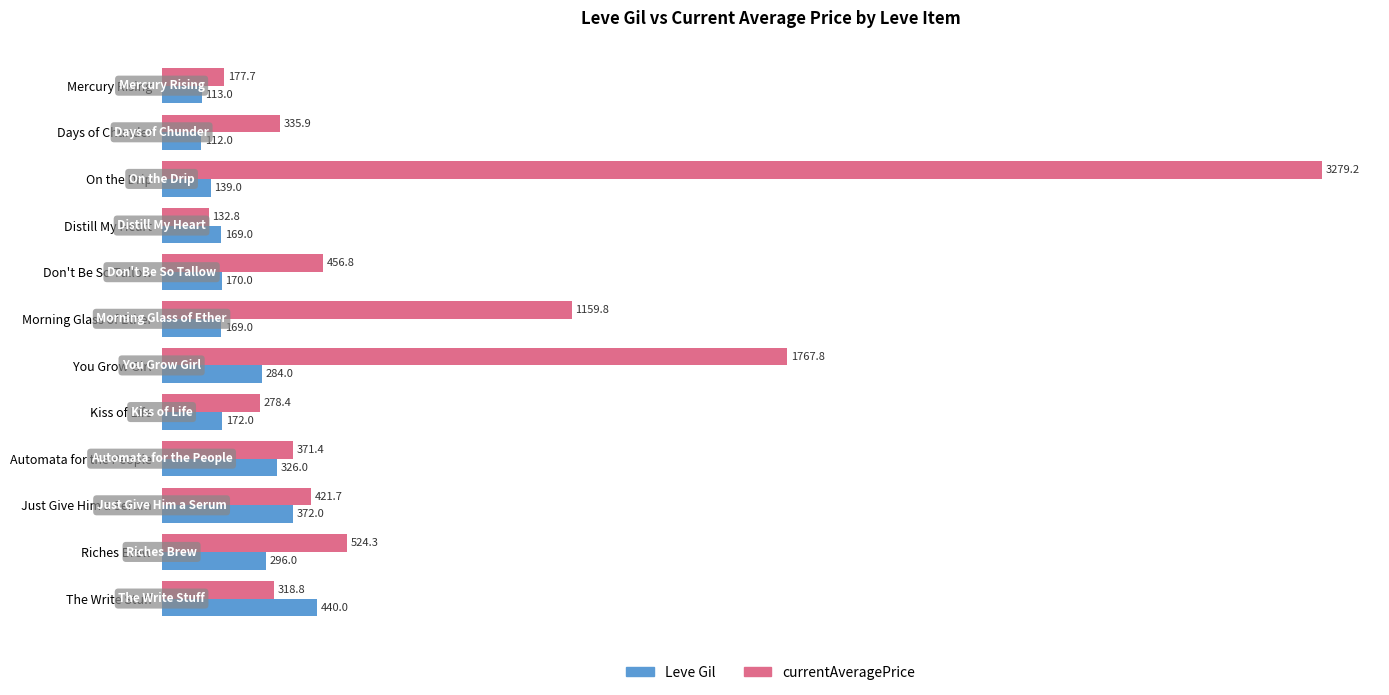

At which label is Leve Gil closest to 276?

You Grow Girl